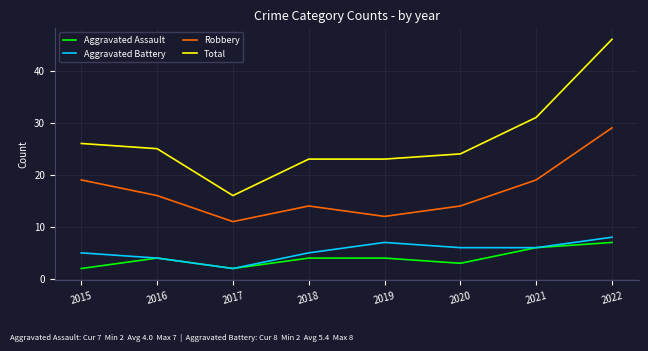

What are all the series names shown in the legend?

Aggravated Assault, Aggravated Battery, Robbery, Total